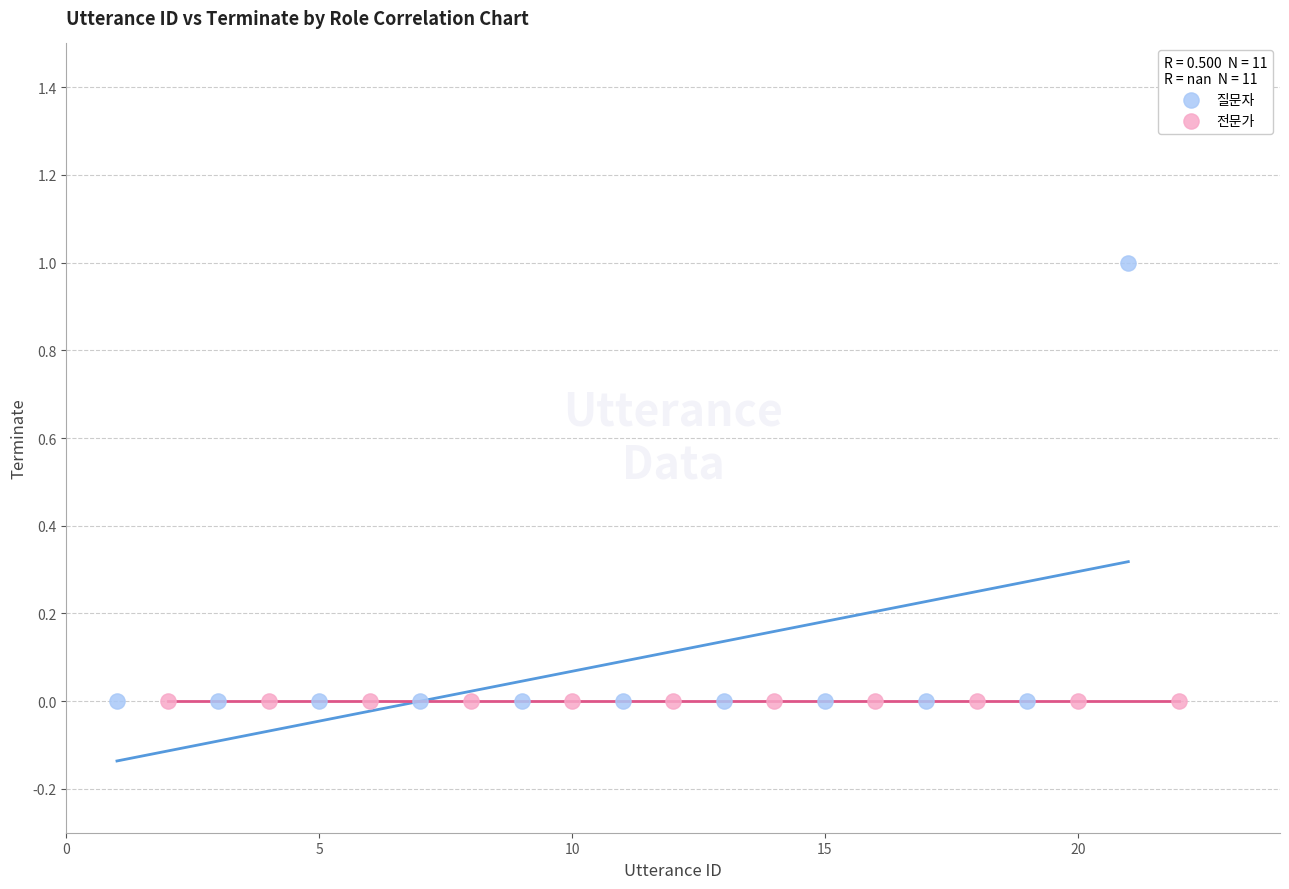

Which series contains the highest Y value?

질문자